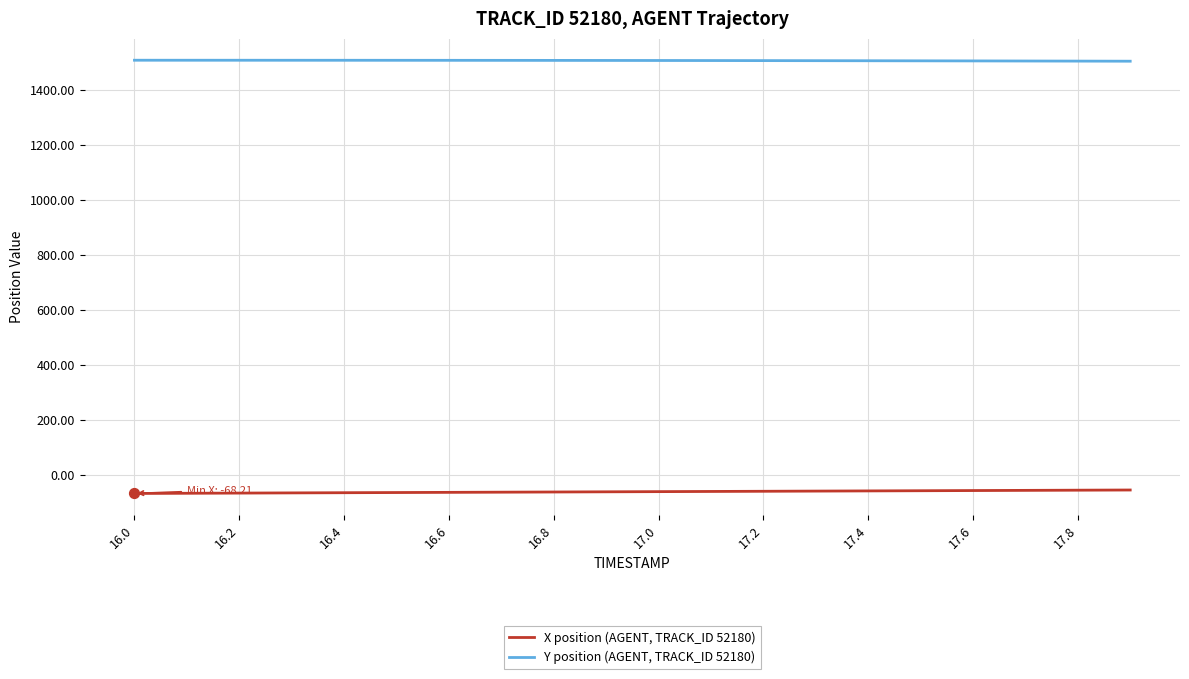

Which series has the largest total across all categories?

Y position (AGENT, TRACK_ID 52180)